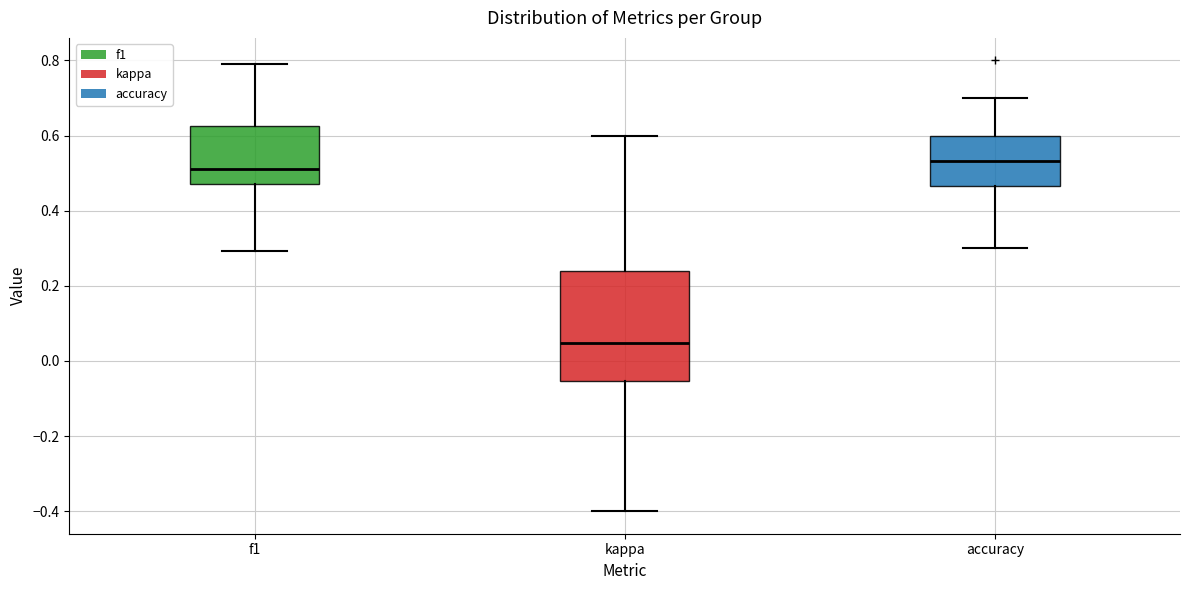

Reading left to right, read every box against the y-axis: the position of its median line, the range the box covers, and the ends of its whiskers. The values are not printed on the chart, so give them approximately, as read against the axis.

f1: median 0.52, box 0.48 to 0.62, whiskers 0.30 to 0.80
kappa: median 0.04, box -0.06 to 0.24, whiskers -0.40 to 0.60
accuracy: median 0.54, box 0.46 to 0.60, whiskers 0.30 to 0.70